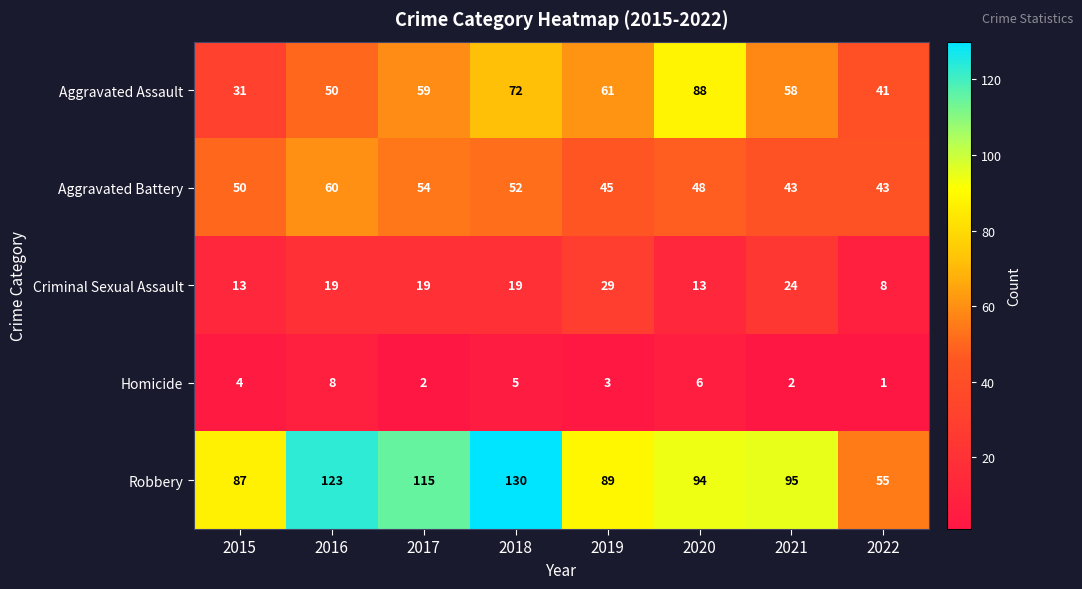

At which category does the chart reach its minimum across all series?

2022